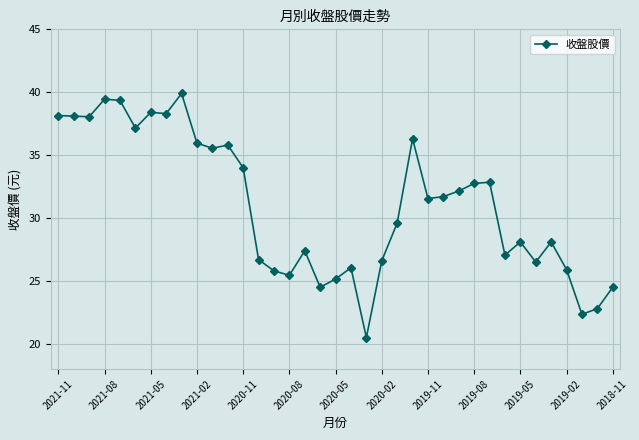

What is the sum of all values?

1148.5